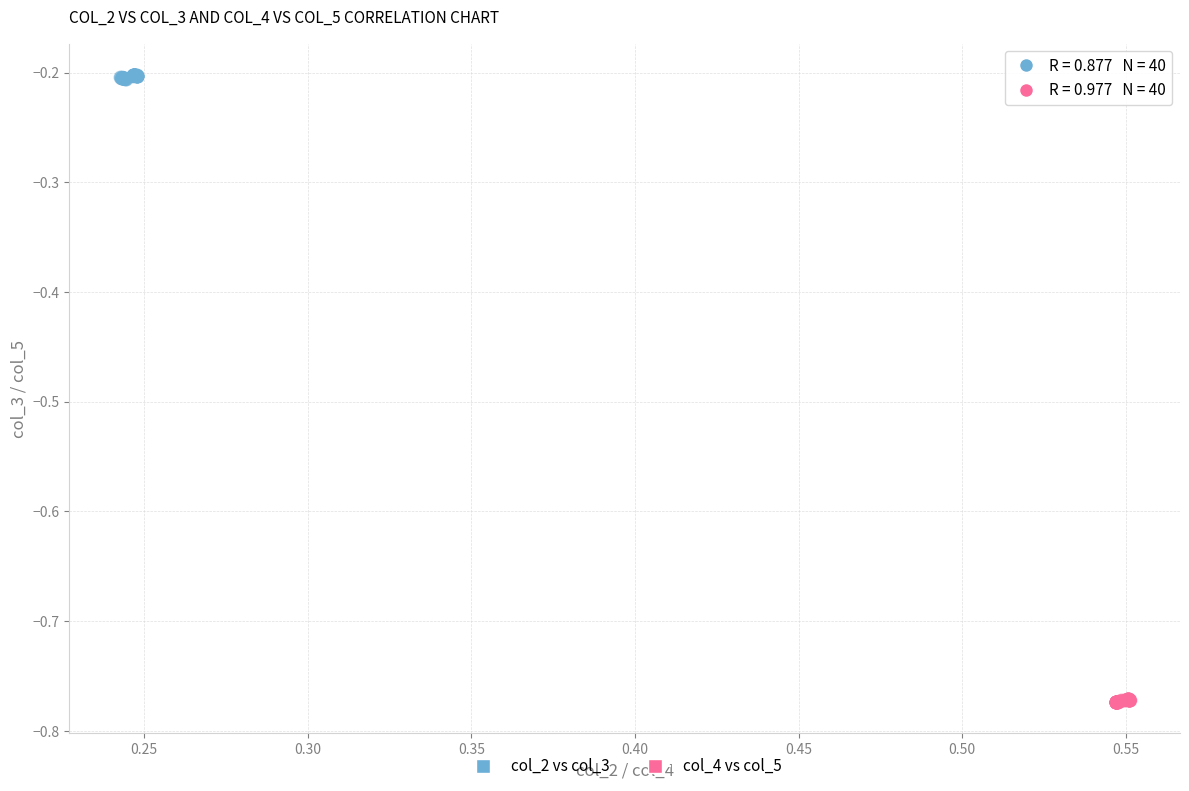

Which series contains the lowest Y value?

col_4 vs col_5